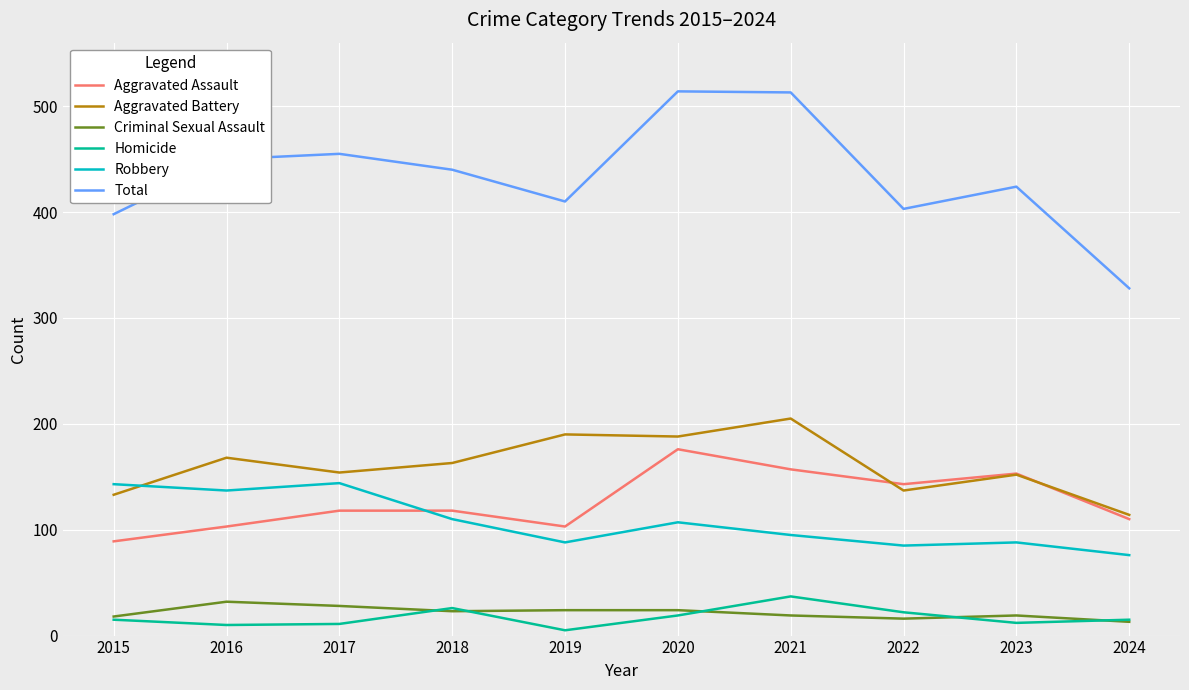

At which category does Aggravated Battery reach its first local valley?

2017